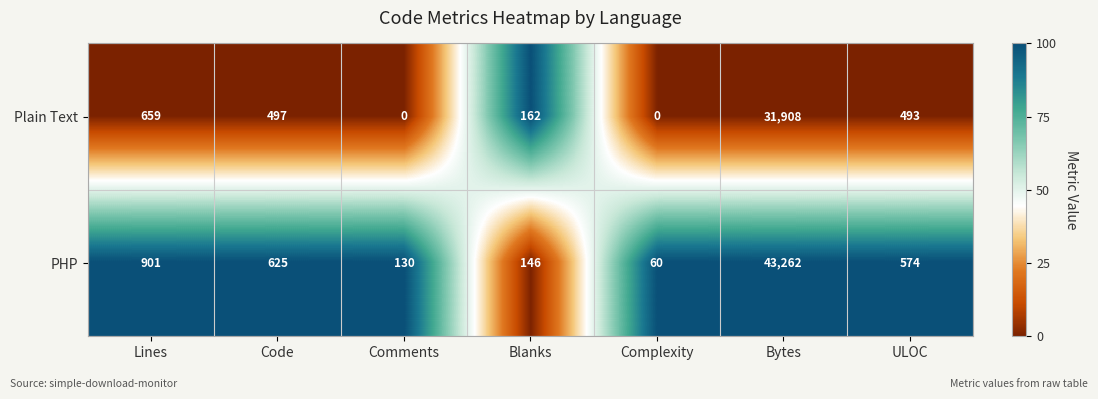

What is the sum of the PHP values at Complexity and Comments?

190